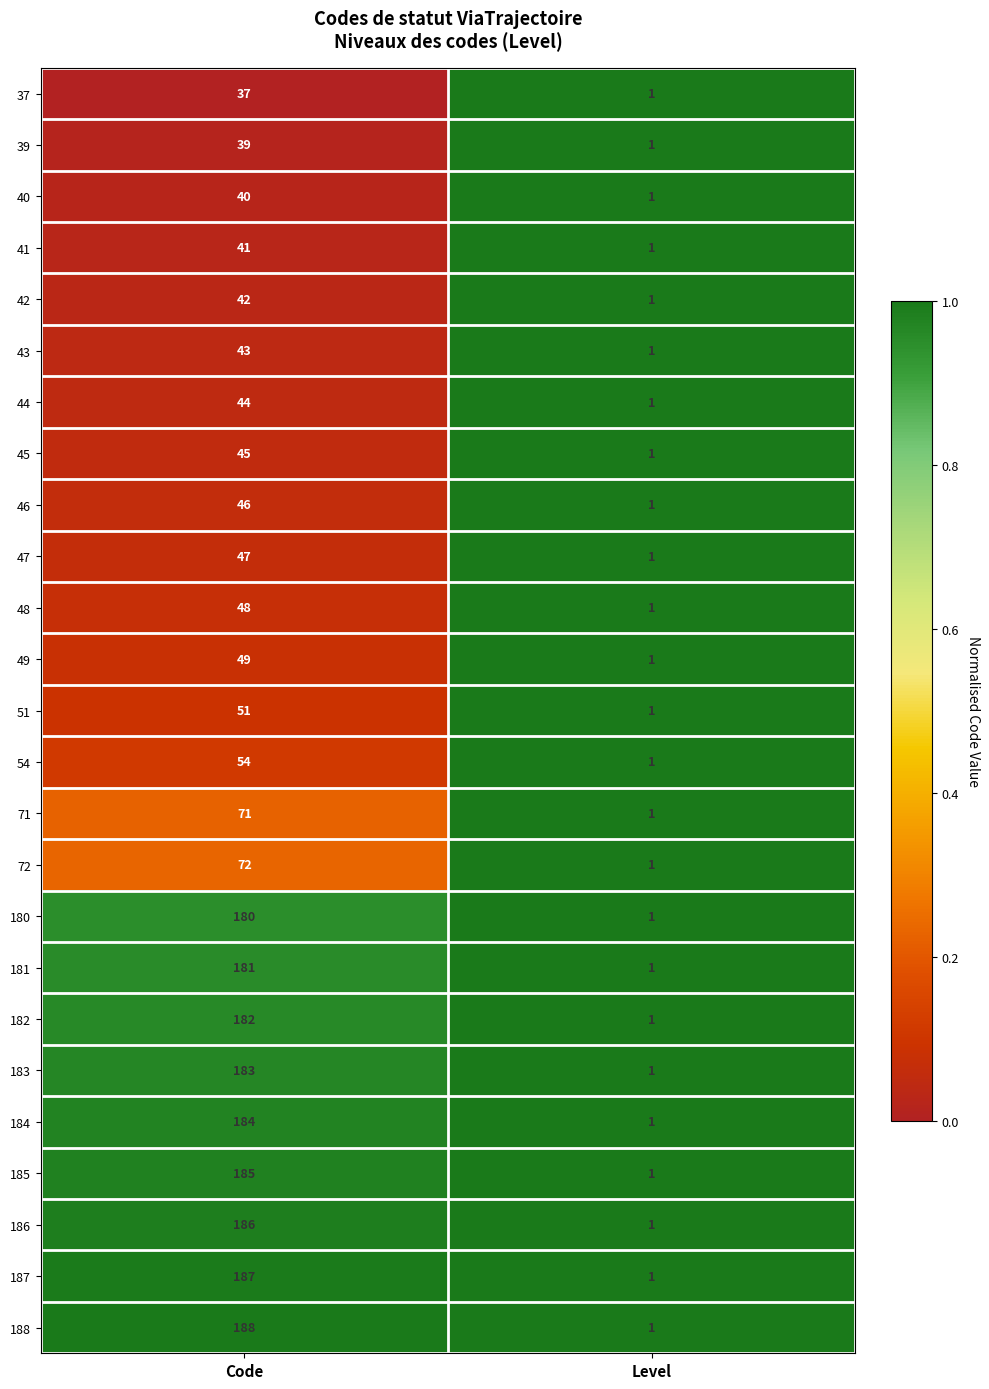

What is the difference between the maximum and minimum values in the 72 series?

71